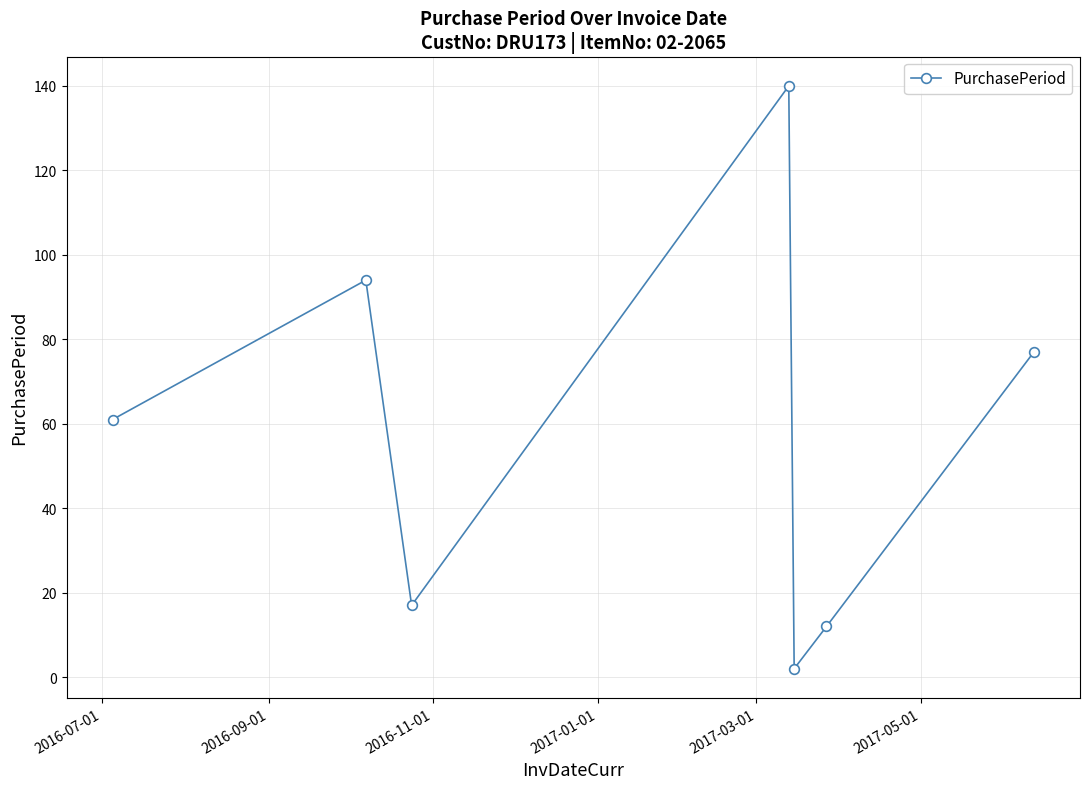

Does the chart display data point markers on the line(s)?

Yes